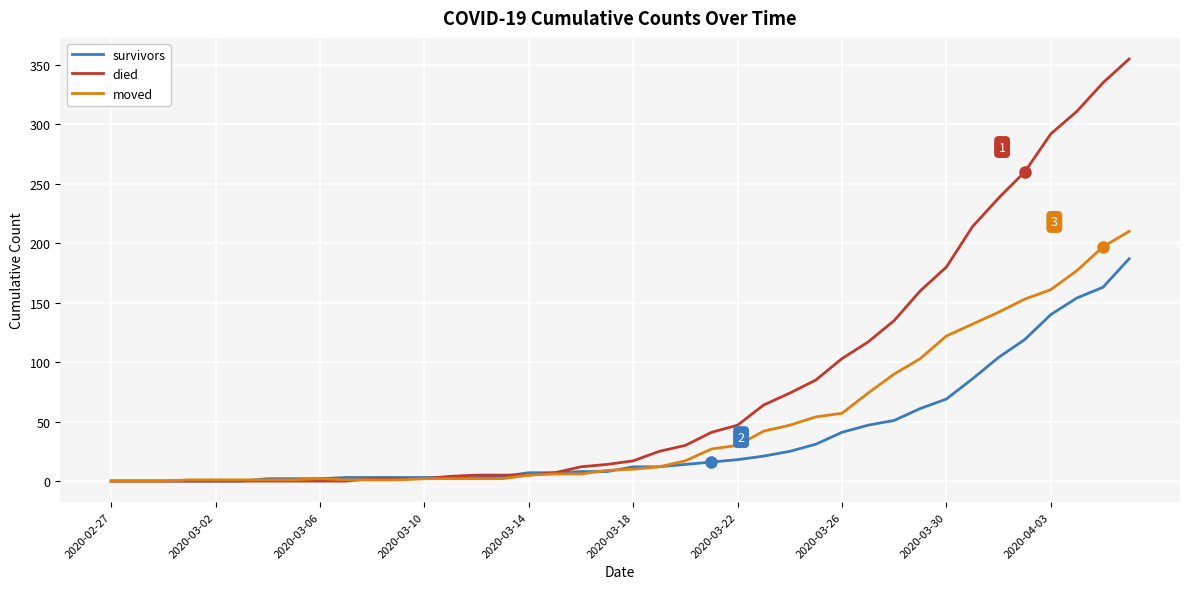

List the series in order of their peak value, highest first.

died, moved, survivors